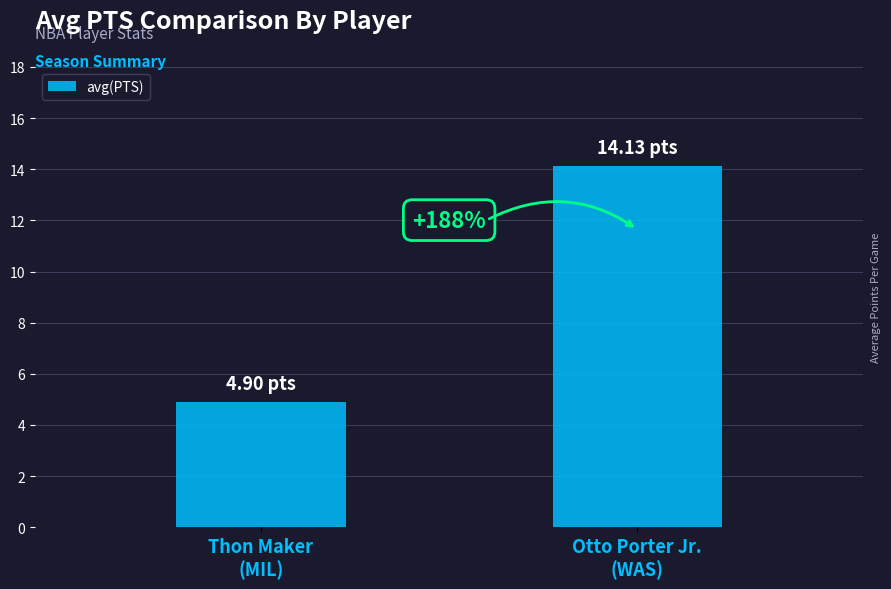

What is the value of the 1st bar from the left?

4.9